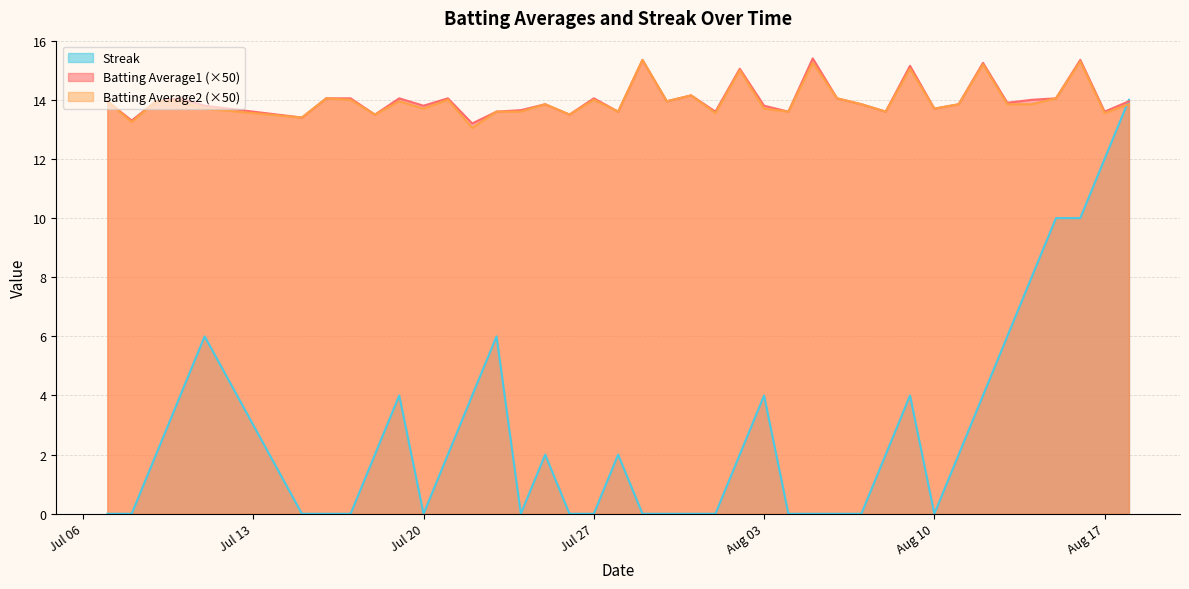

Which series has the largest range (max minus min)?

Streak